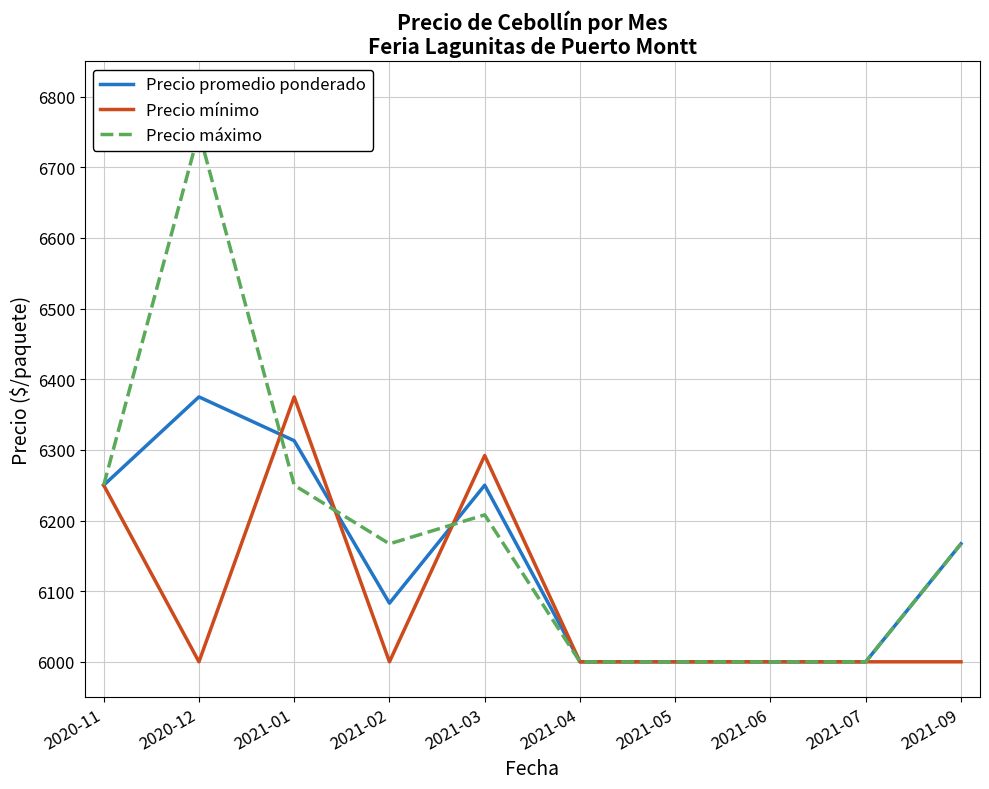

What position from the left is 2021-01?

3